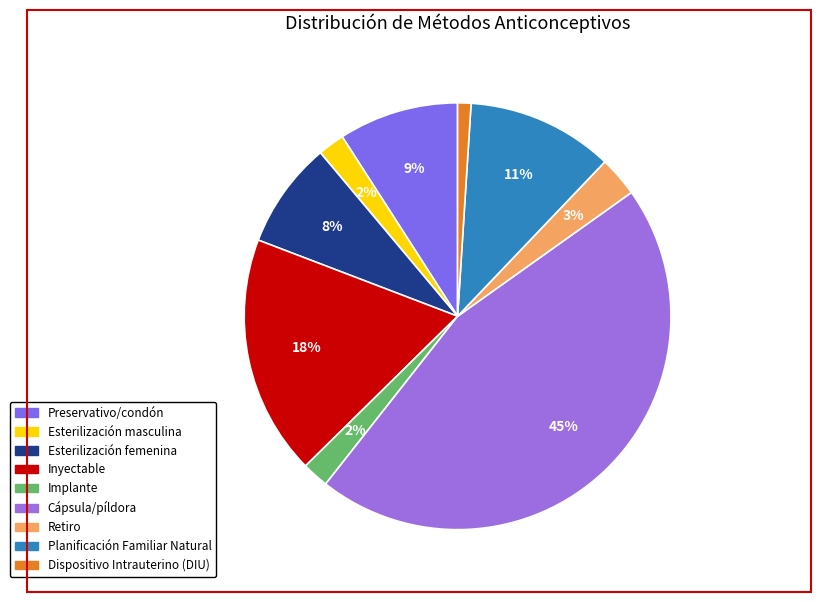

How many slices are in this pie chart?

9